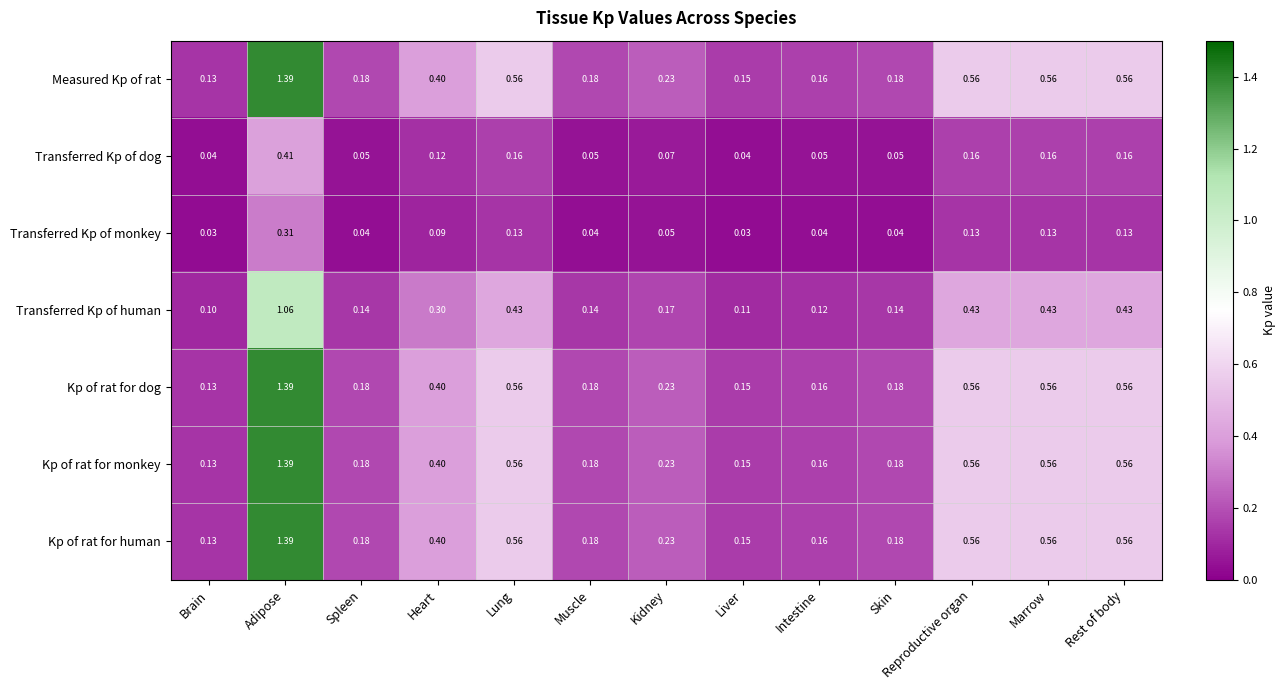

Where is Kp of rat for monkey nearest to the value 0?

Brain